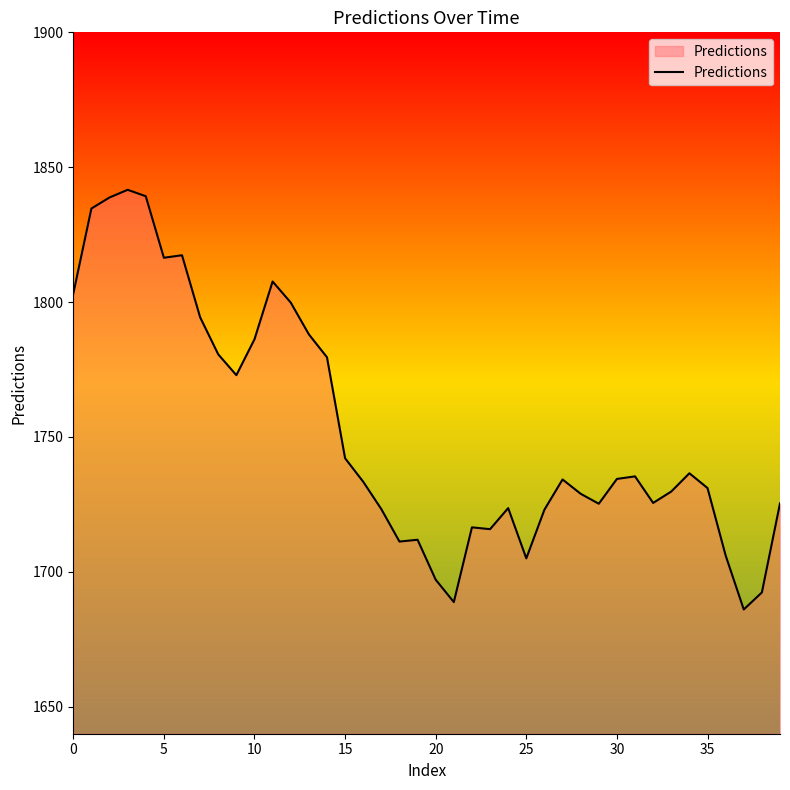

What is the maximum value shown in the chart?

1841.6